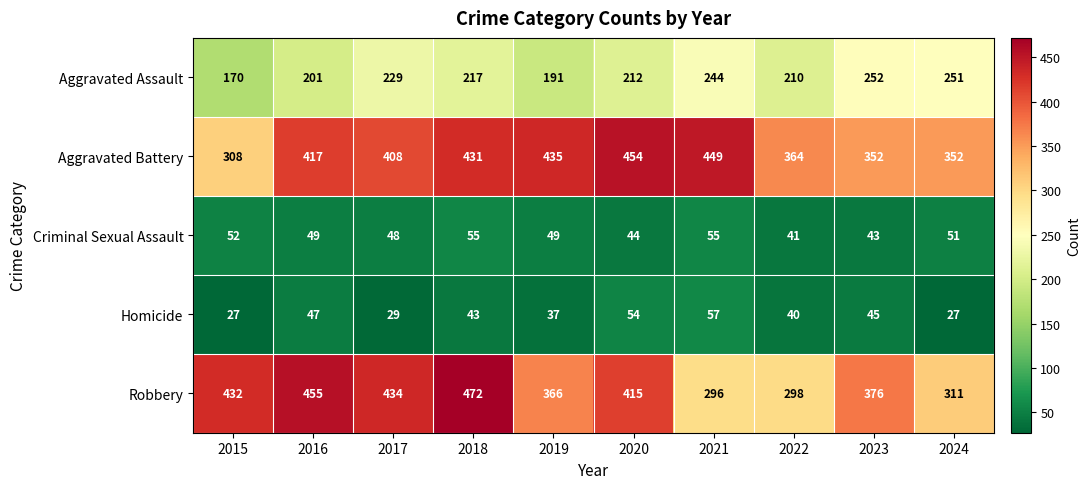

What is the spread (max minus min) of values at 2017?

405